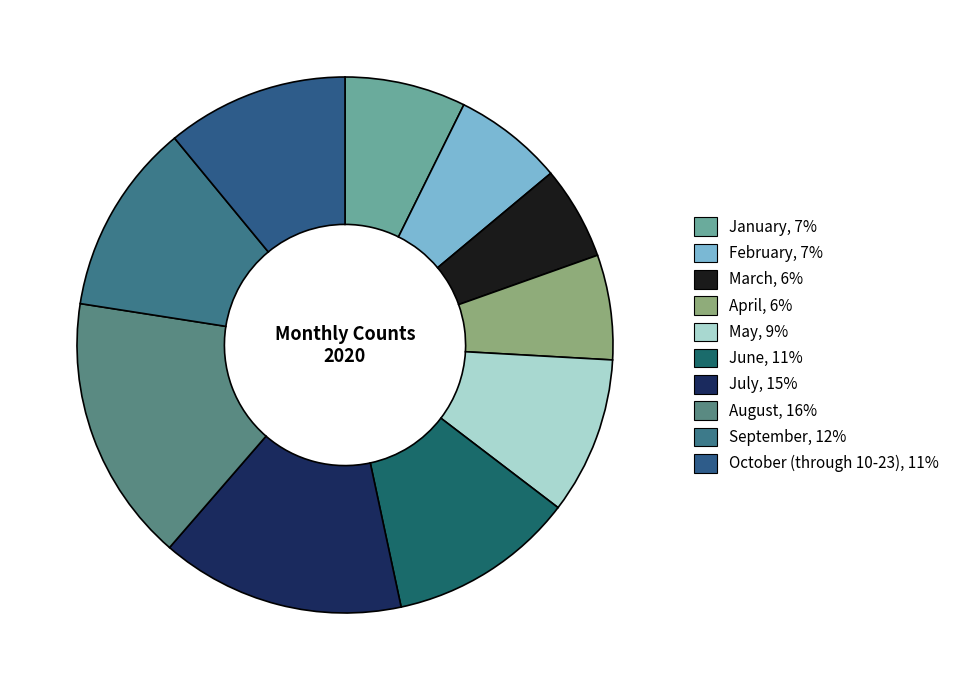

Count the number of slices in the pie.

10